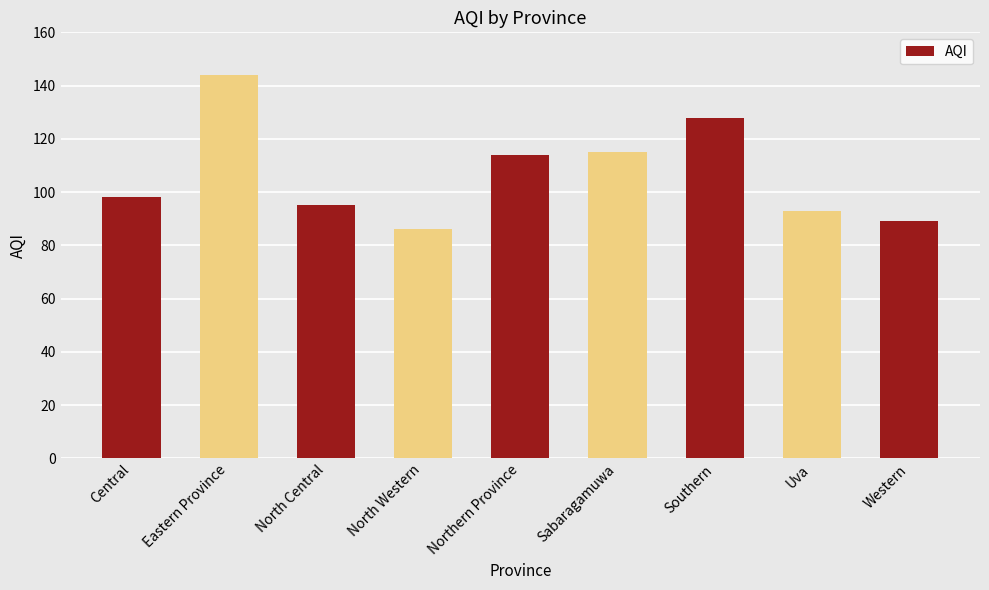

What is the label of the 7th bar from the right?

North Central